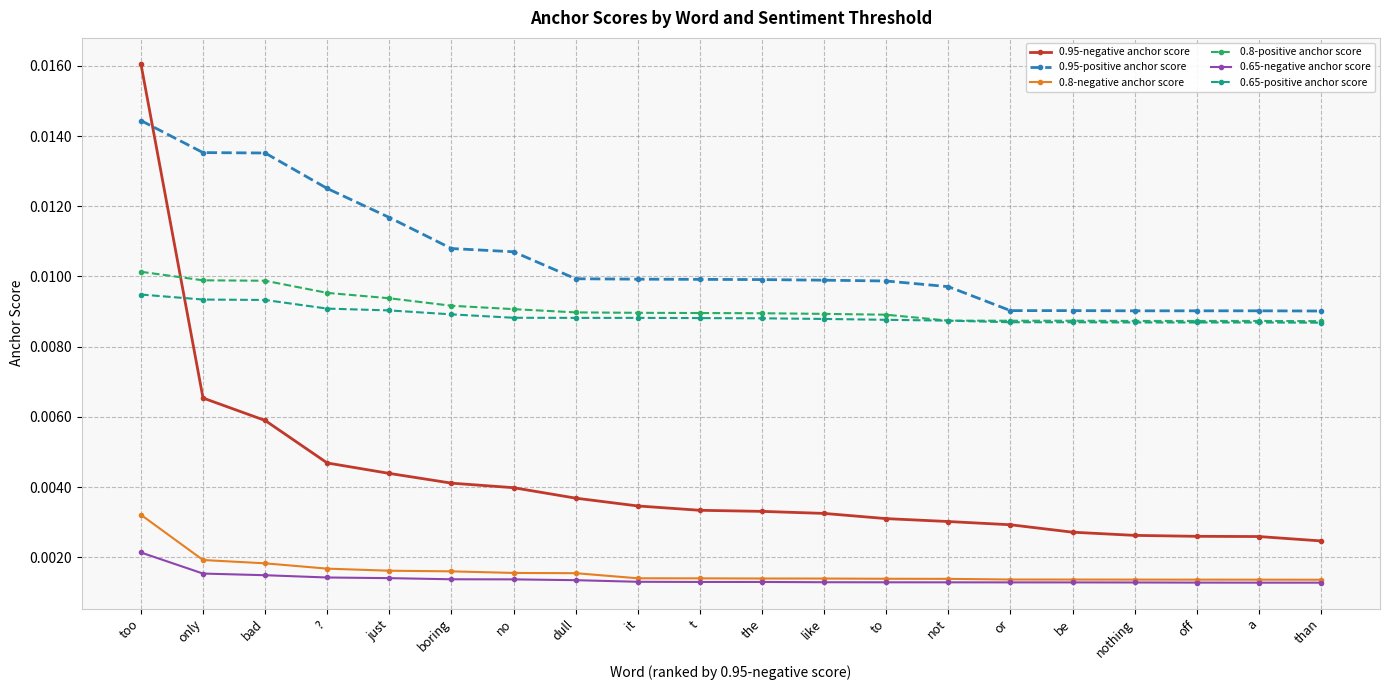

Is the value of 0.95-negative anchor score at boring greater than the value of 0.65-negative anchor score at it?

Yes